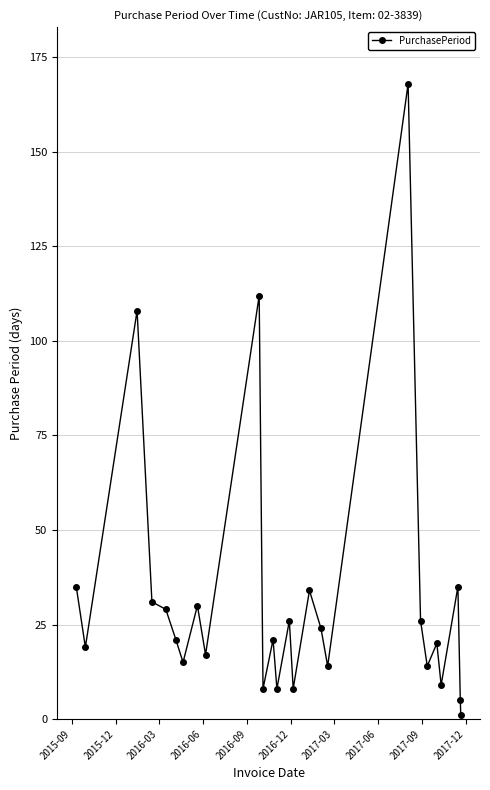

True or false: the data has more than 1 interior local peaks.

True